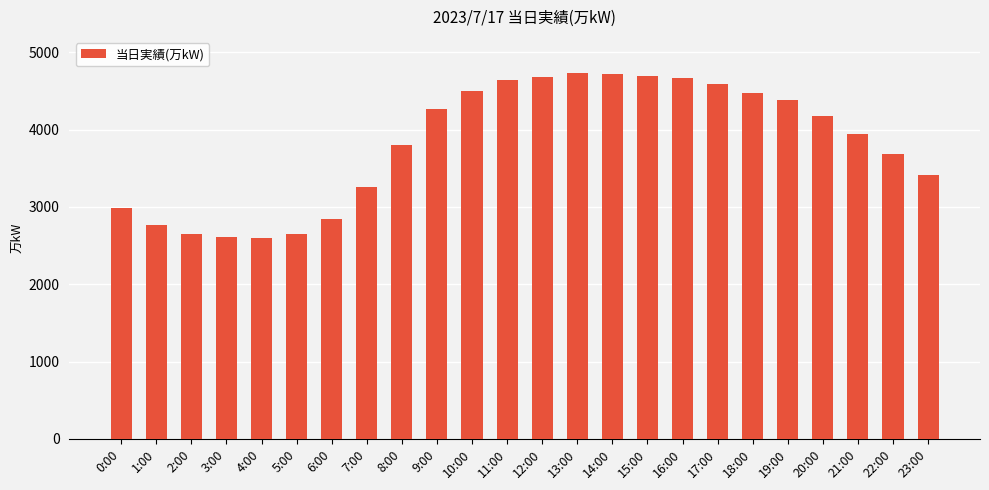

What is the sum of the values at 12:00 and 18:00?

9158